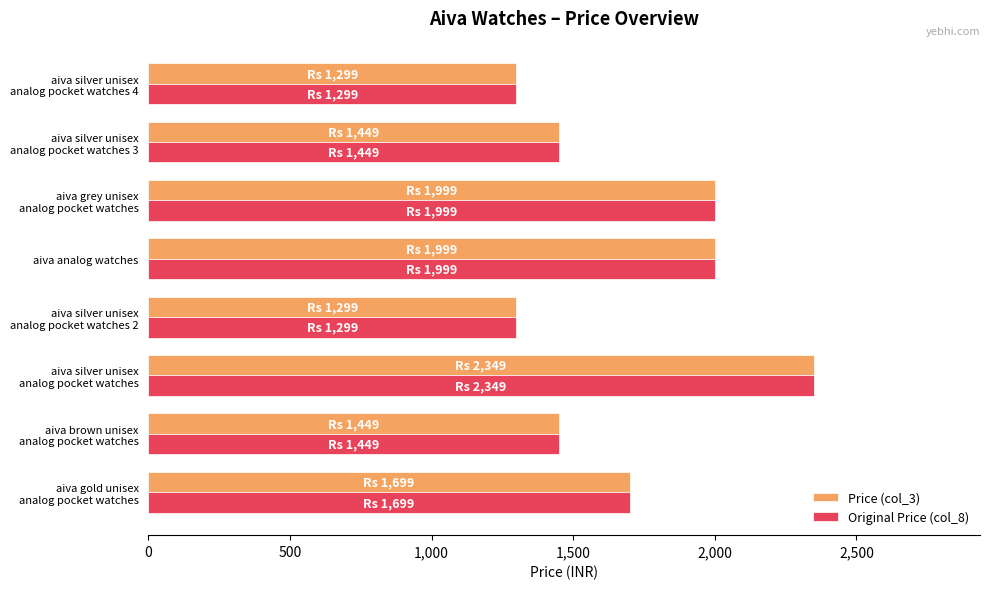

How many Price (col_3) values are between 1449 and 1999?

5